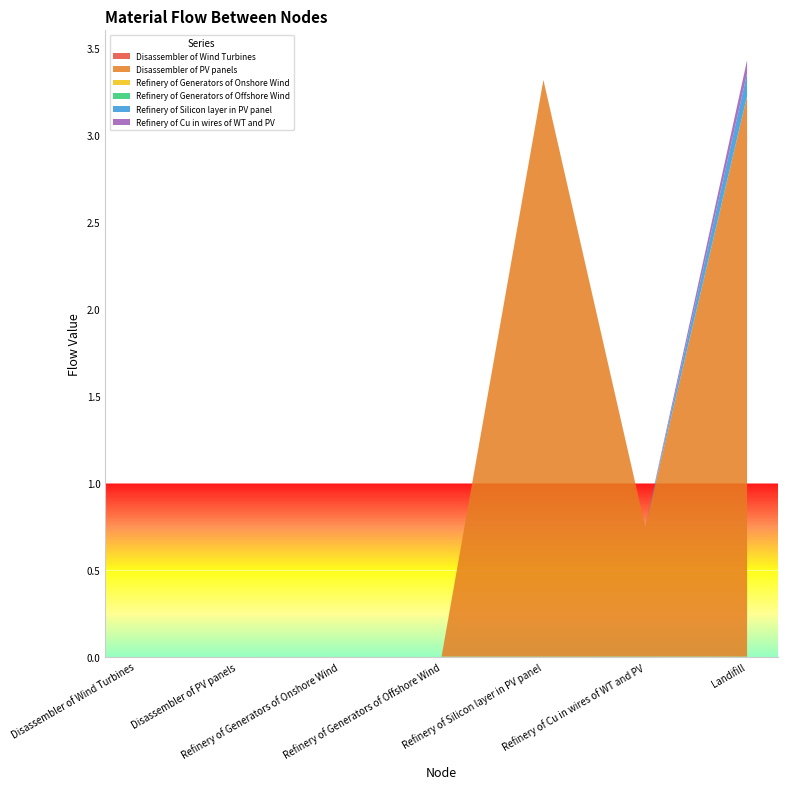

Reading left to right, transcribe all the data shown in this chart.

Disassembler of Wind Turbines: 0.0	0.0	0.0	0.0	0.0	0.0	0.0
Disassembler of PV panels: 0.0	0.0	0.0	0.0	3.3	0.7	3.2
Refinery of Generators of Onshore Wind: 0.0	0.0	0.0	0.0	0.0	0.0	0.0
Refinery of Generators of Offshore Wind: 0.0	0.0	0.0	0.0	0.0	0.0	0.0
Refinery of Silicon layer in PV panel: 0.0	0.0	0.0	0.0	0.0	0.0	0.1
Refinery of Cu in wires of WT and PV: 0.0	0.0	0.0	0.0	0.0	0.0	0.1